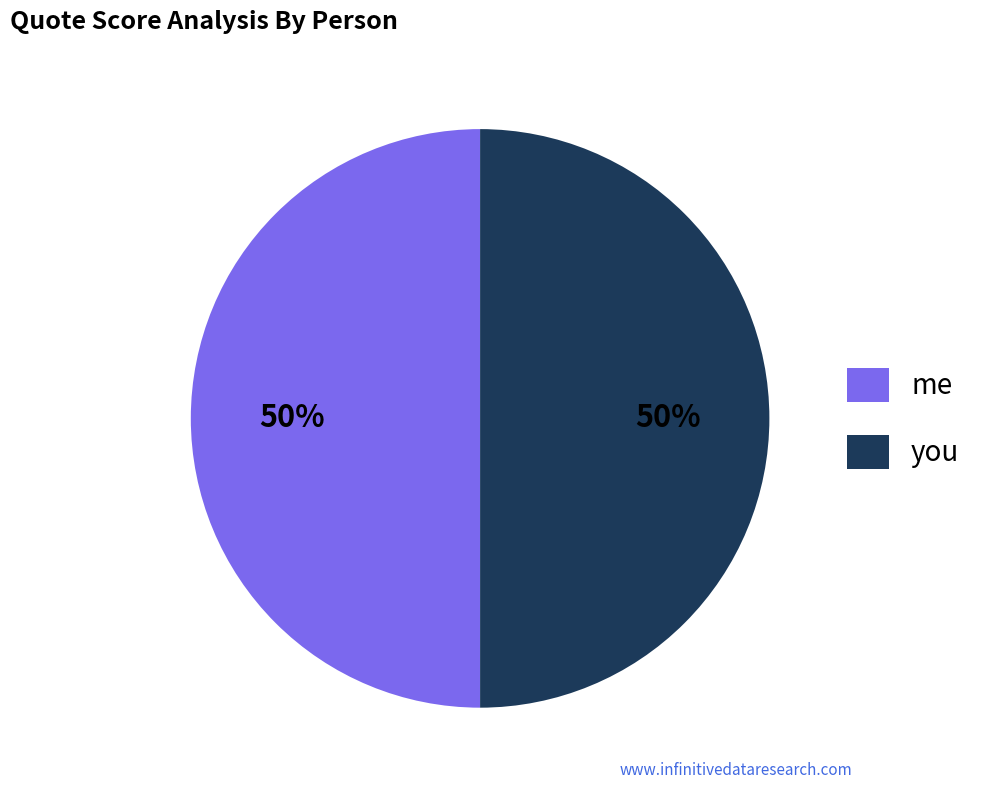

Combined, do me and you account for over 50%?

Yes